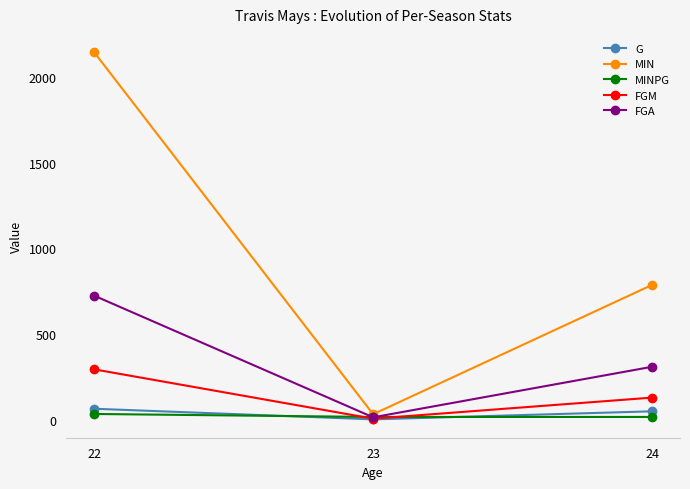

Which series has the largest range (max minus min)?

MIN